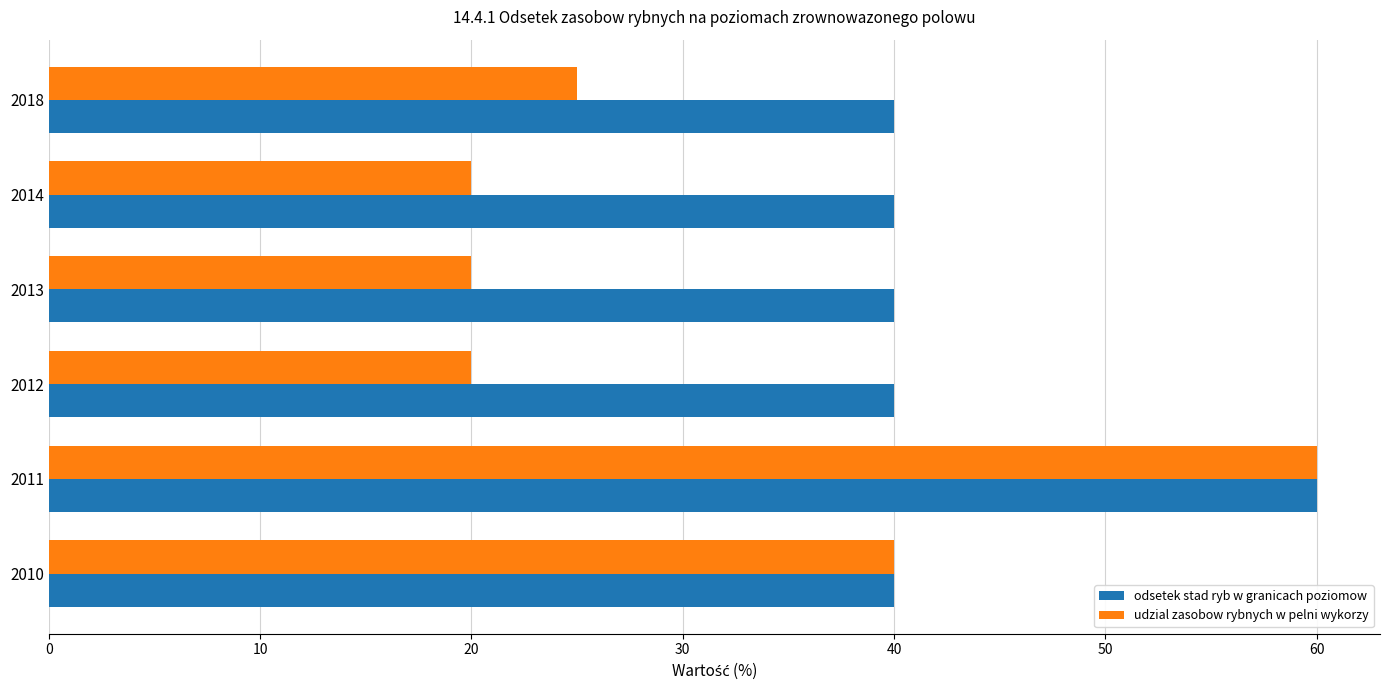

Which label corresponds to the largest value in the chart?

2011